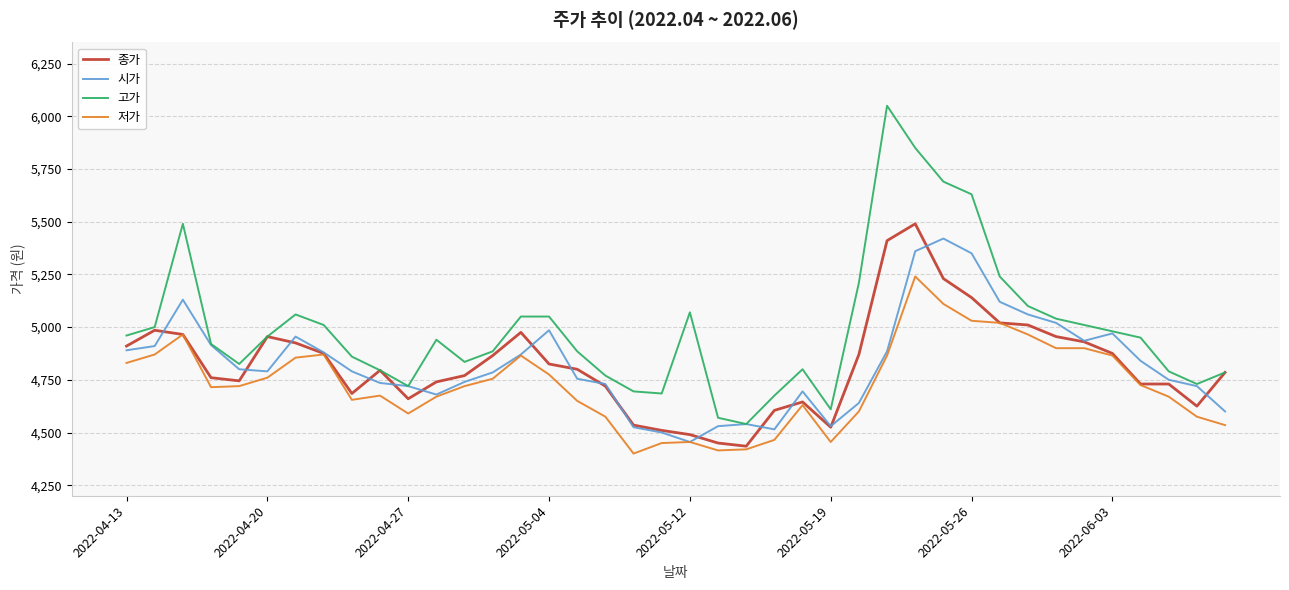

What are all the series names shown in the legend?

종가, 시가, 고가, 저가